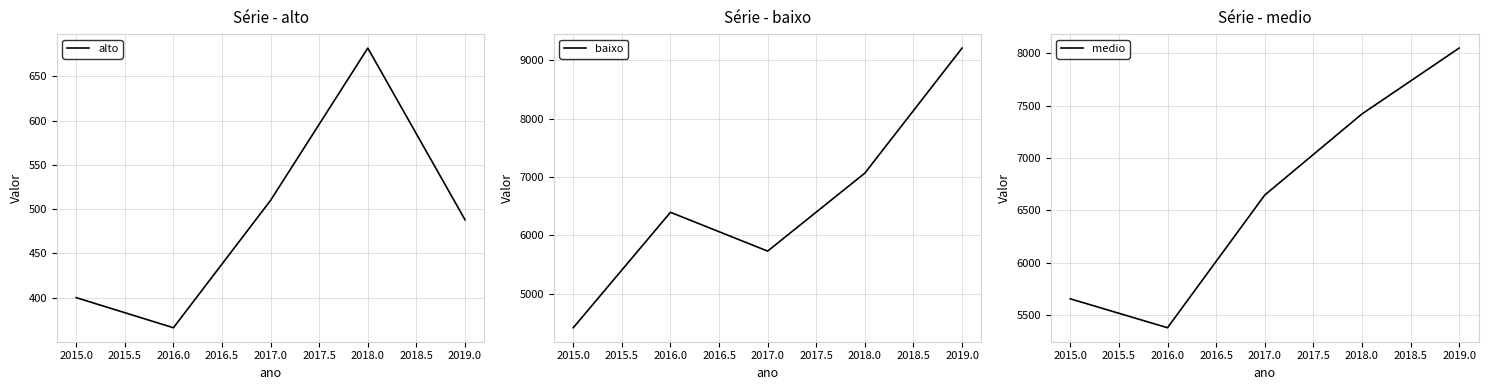

What is the value of the medio point at the 4th from the left?

7421